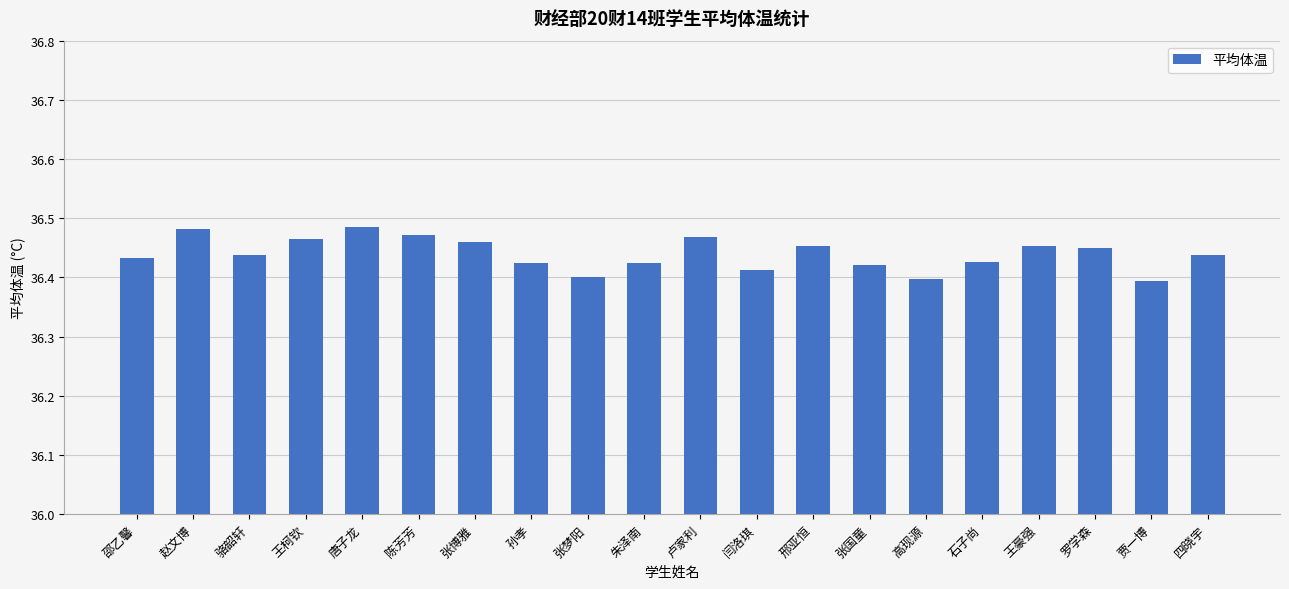

The value at 骆韶轩 is 36.4. True or false?

True